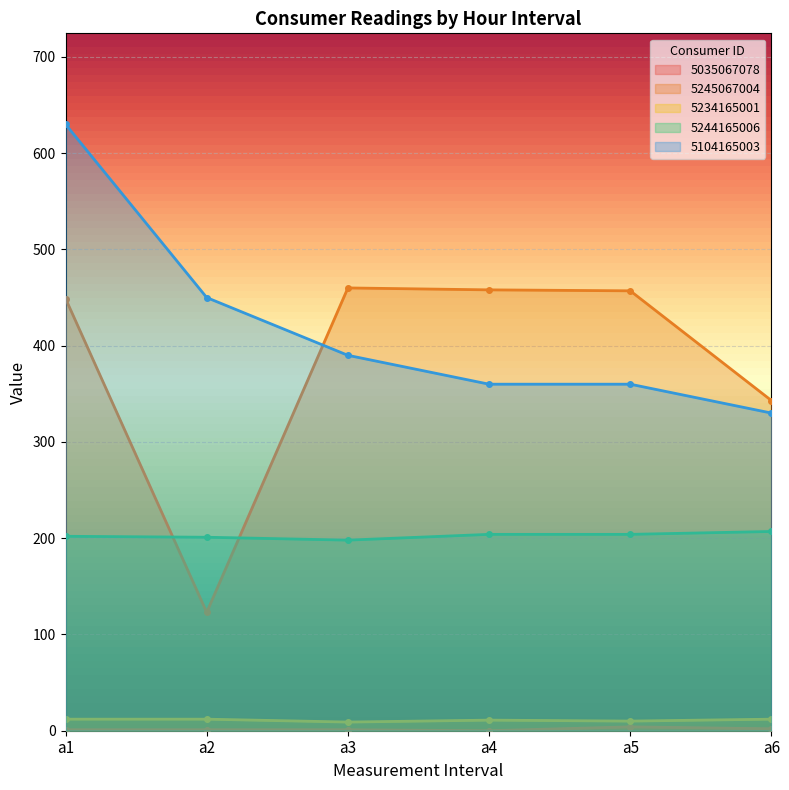

What is the average value of the 5234165001 series?

11